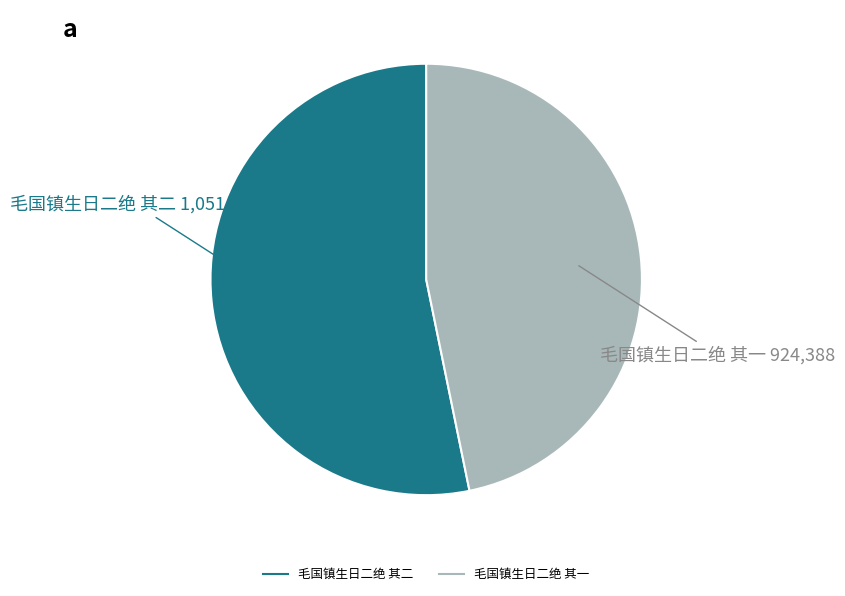

Rank the categories by value from highest to lowest.

毛国镇生日二绝 其二, 毛国镇生日二绝 其一